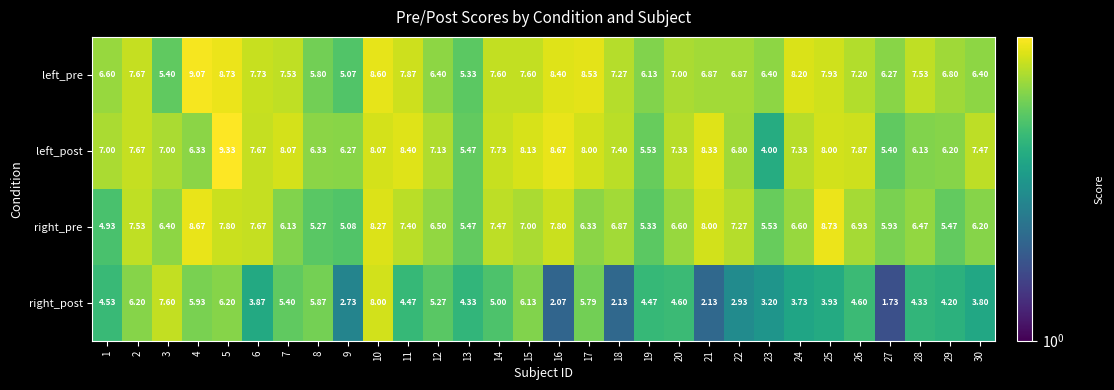

What is the greatest value displayed?

9.3